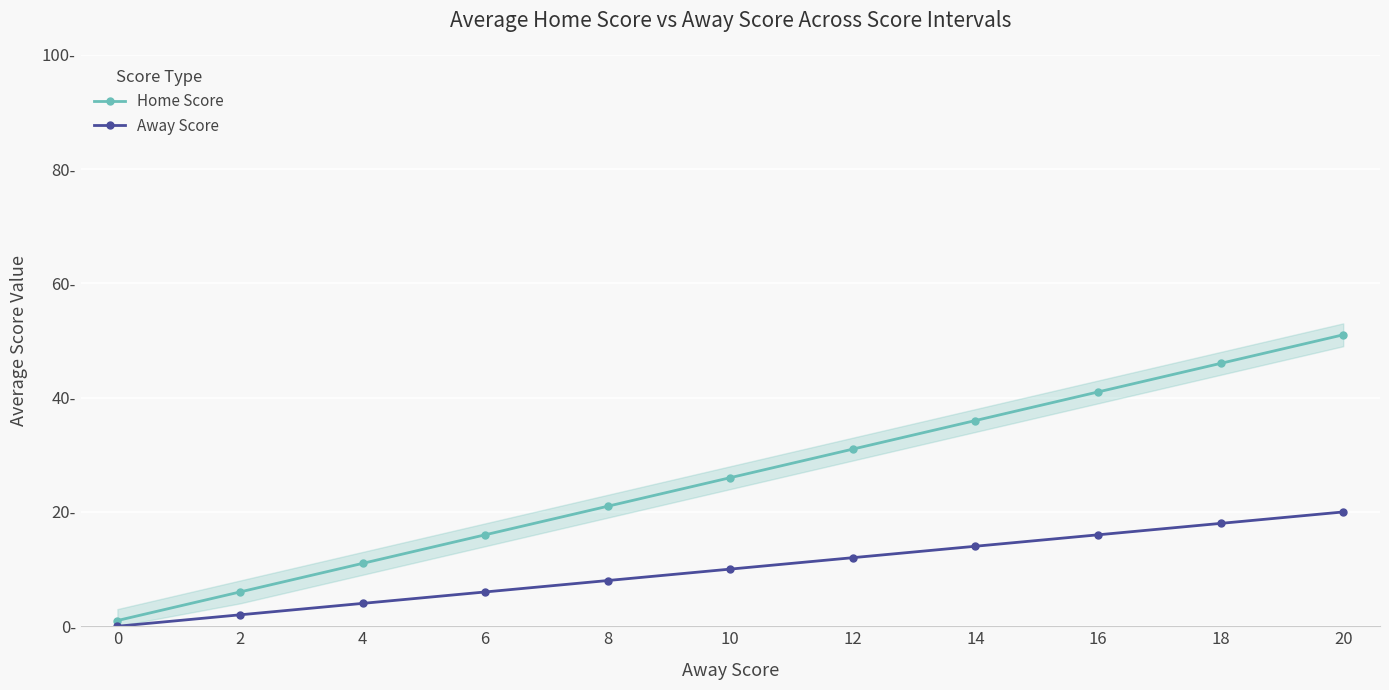

Which series changed the most between 2 and 18?

Home Score